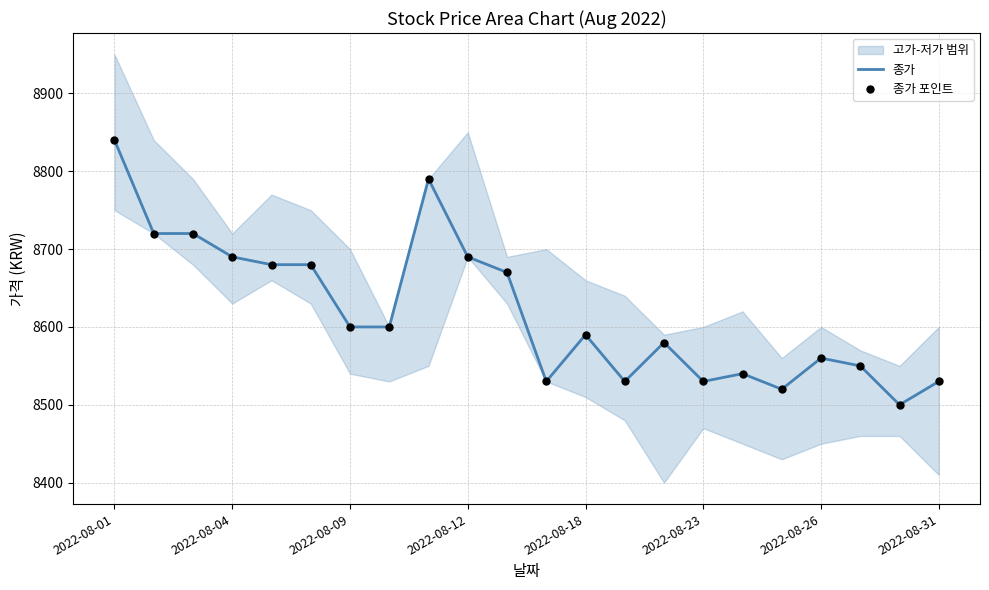

Is the value of 종가 at 14 greater than the value of 종가 포인트 at 15?

Yes